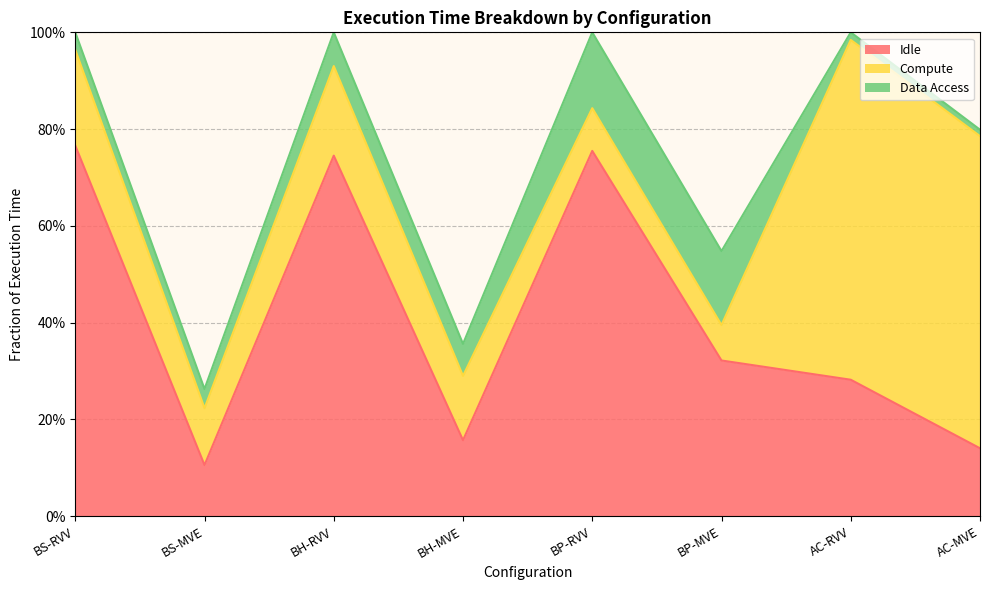

What position from the right is BH-RVV?

6